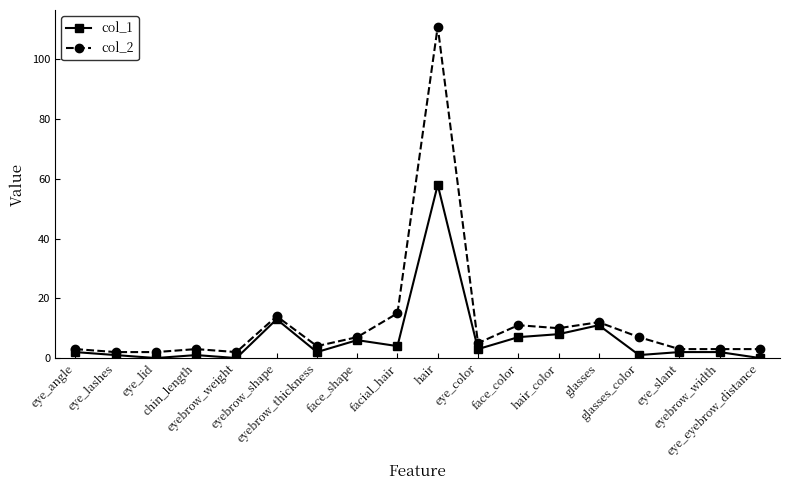

Is it true that col_2 equals 7 at face_shape?

True